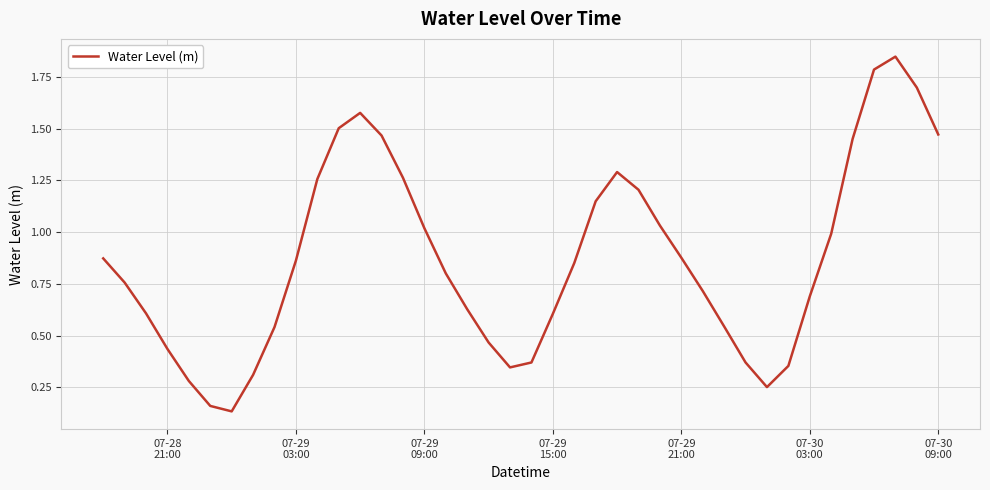

How many lines are shown in the chart?

1